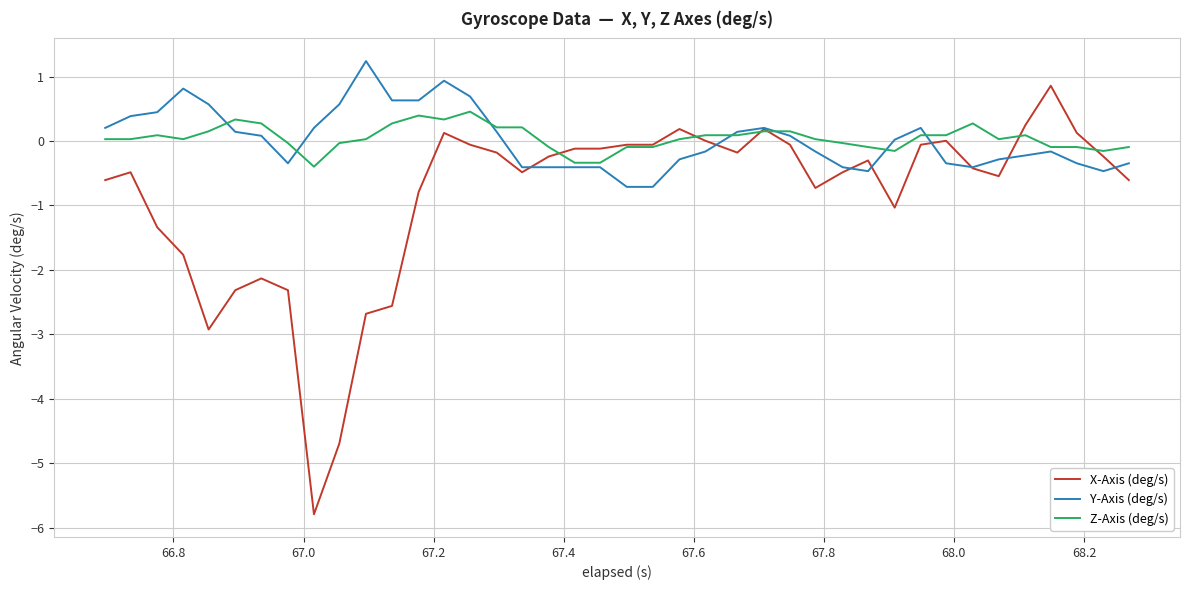

How many lines are shown in the chart?

3